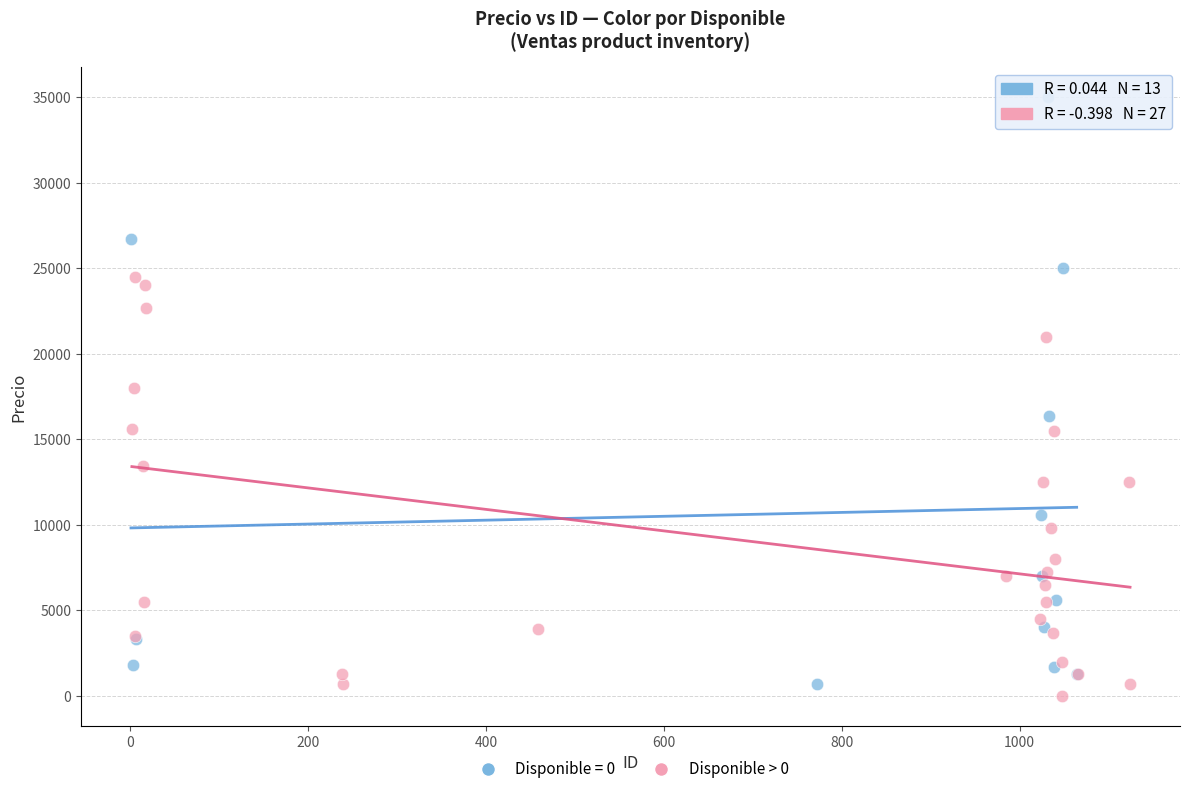

Which series reaches the maximum Y coordinate?

Disponible = 0